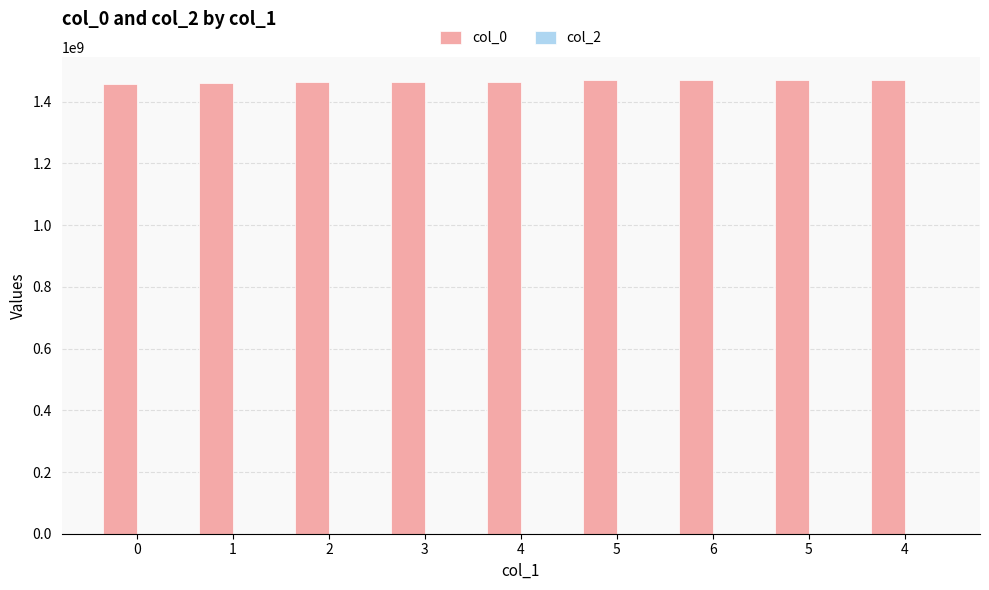

What is the label of the 2nd bar from the left?

1